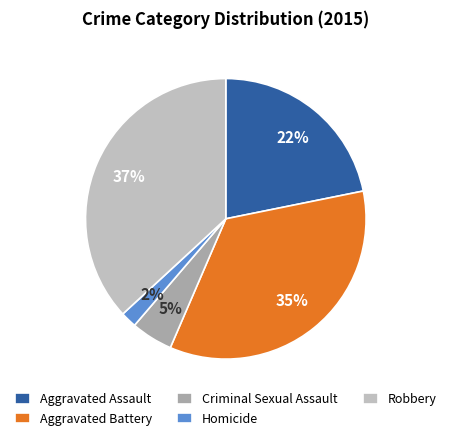

Is it true that Robbery is 37% of the pie?

True